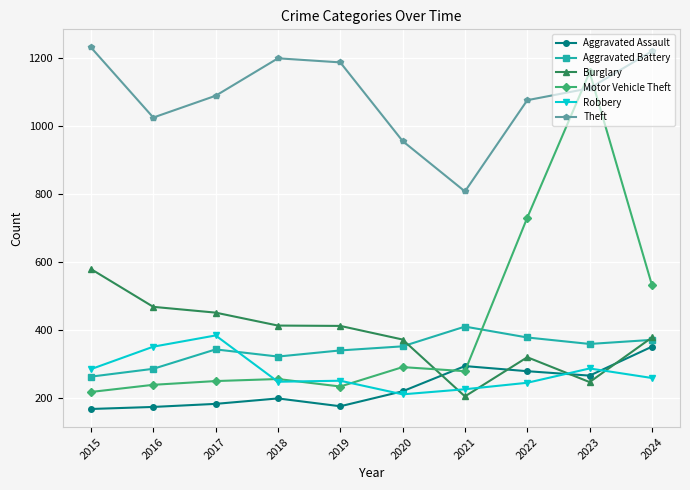

At which label does Burglary reach its peak?

2015